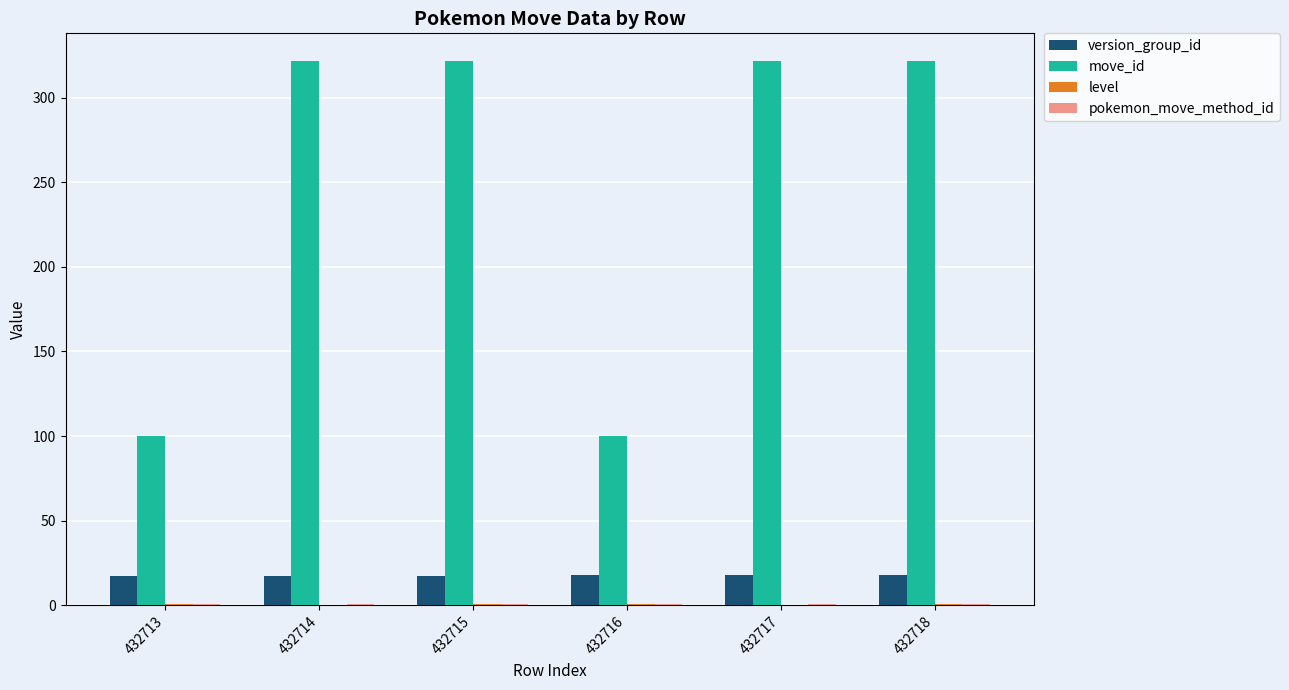

The value of version_group_id at 432716 is 18. True or false?

True